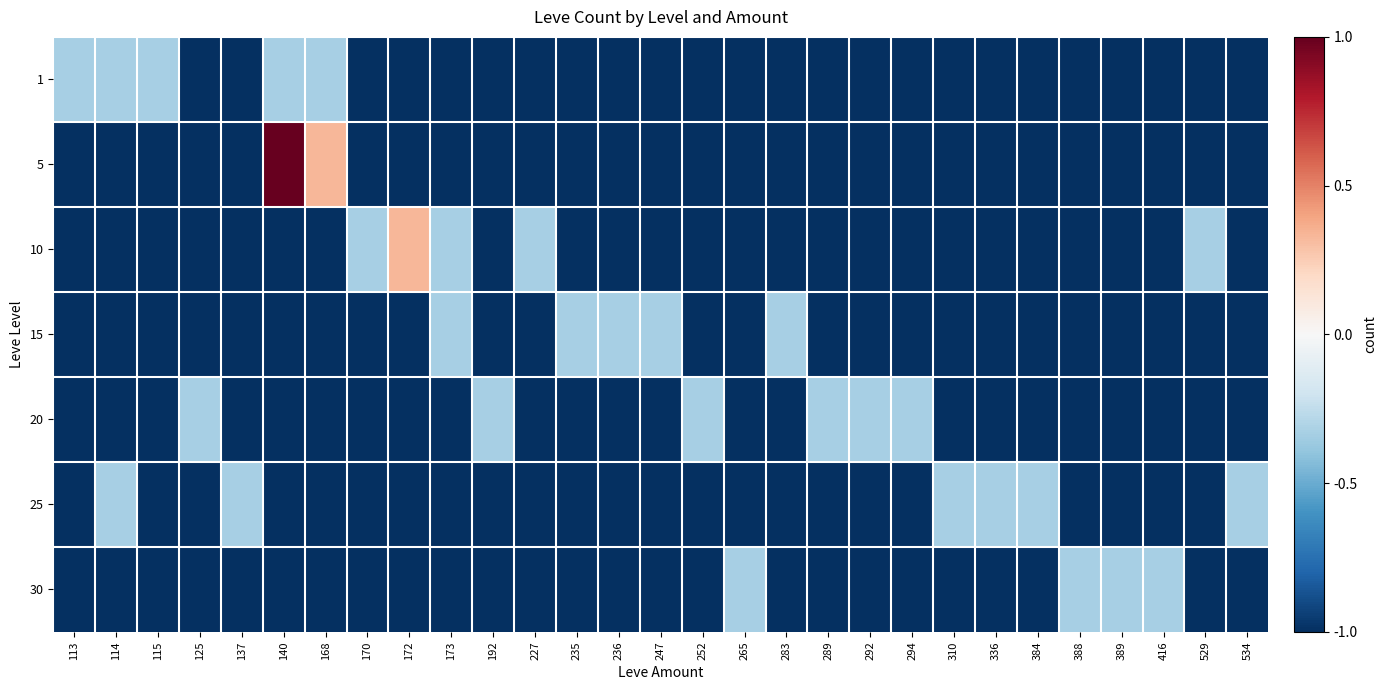

Count the number of categories in the chart.

29